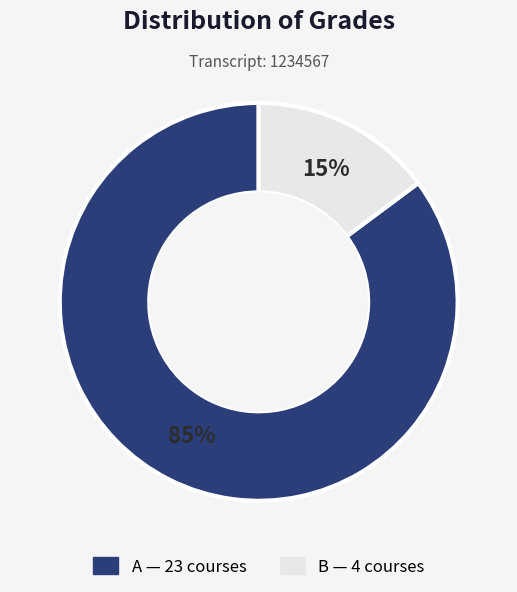

Does B represent more than half of the total?

No